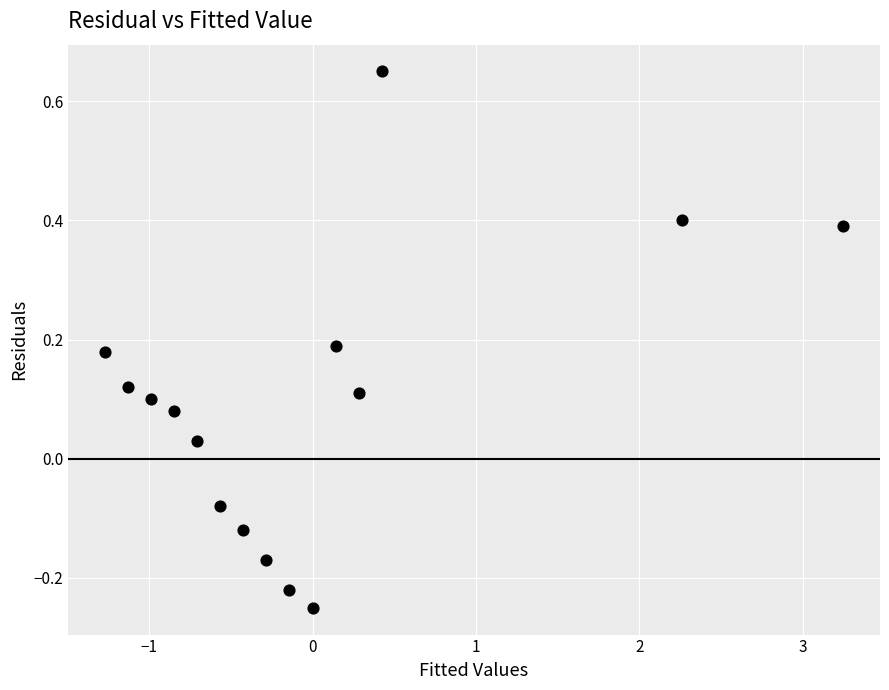

What is the range of X values (max minus min)?

4.5